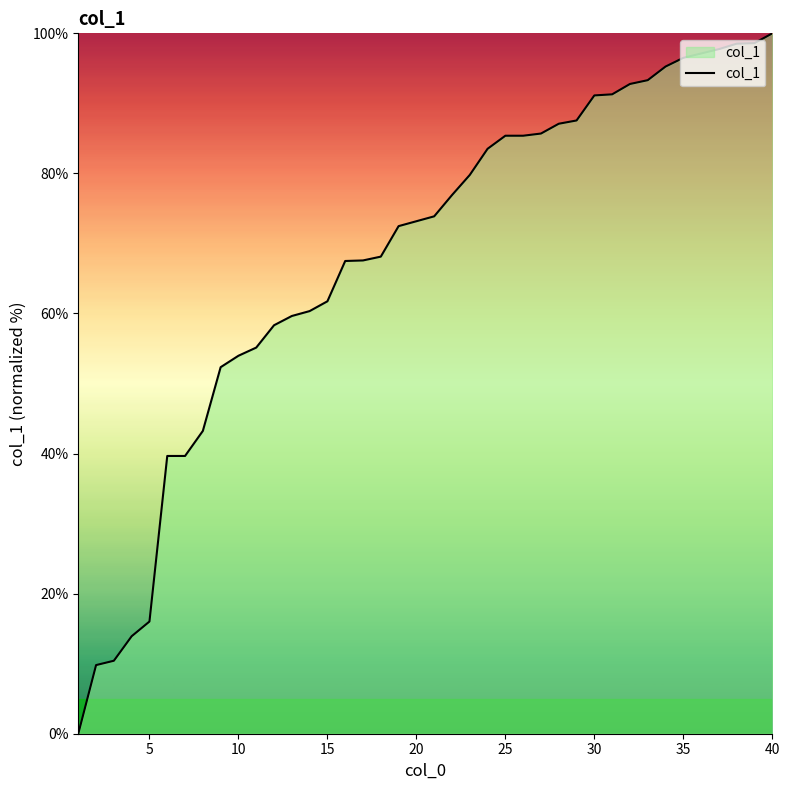

What is the average value?

68.0